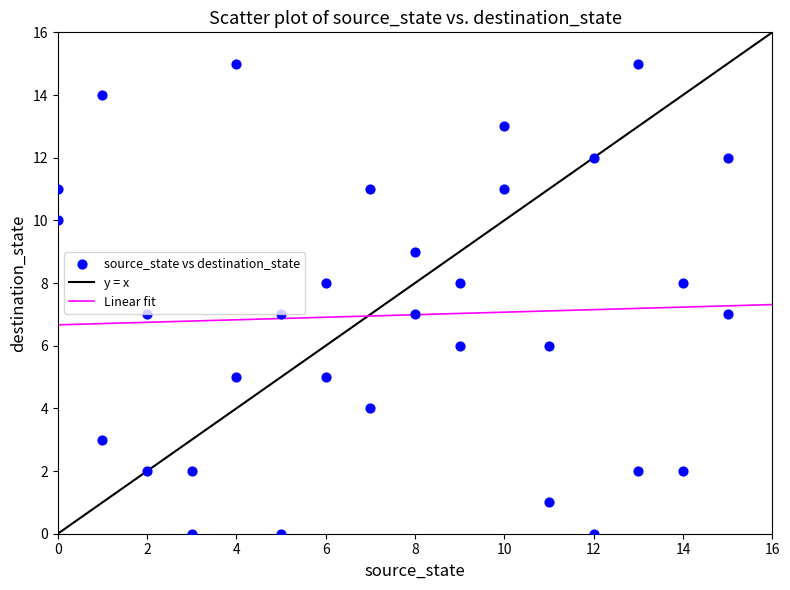

What is the range of Y values (max minus min)?

15